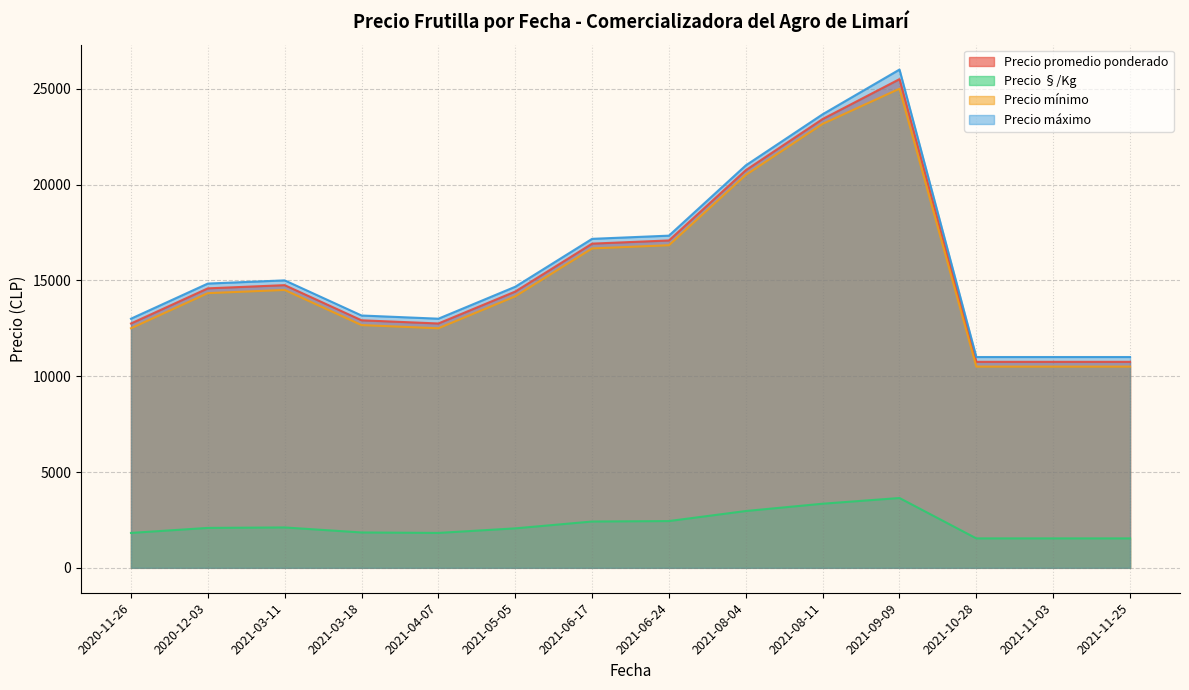

Is the value of Precio promedio ponderado at 2020-12-03 greater than the value of Precio §/Kg at 2020-11-26?

Yes